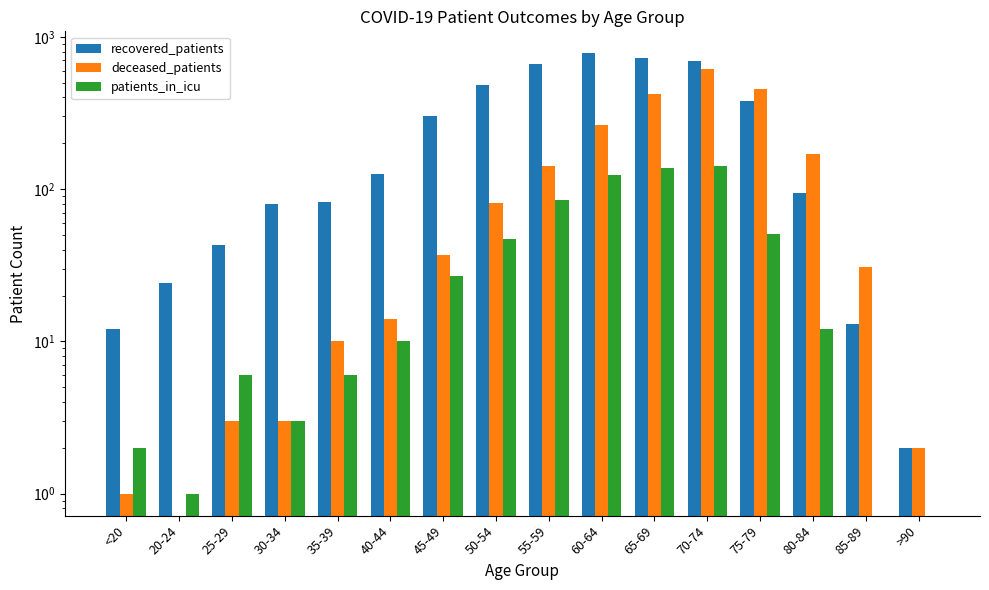

How many bars are there in each group?

3